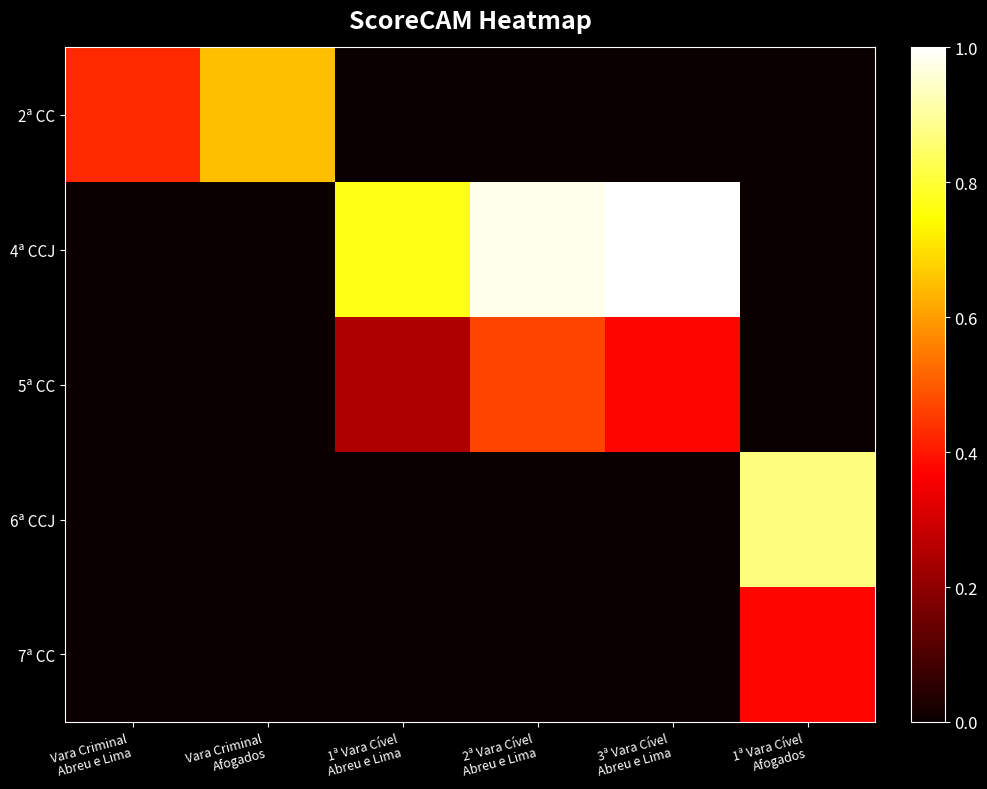

Reading left to right, transcribe all the data shown in this chart.

2ª CC: Vara Criminal
Abreu e Lima=0.4	Vara Criminal
Afogados=0.7	1ª Vara Cível
Abreu e Lima=0.0	2ª Vara Cível
Abreu e Lima=0.0	3ª Vara Cível
Abreu e Lima=0.0	1ª Vara Cível
Afogados=0.0
4ª CCJ: Vara Criminal
Abreu e Lima=0.0	Vara Criminal
Afogados=0.0	1ª Vara Cível
Abreu e Lima=0.8	2ª Vara Cível
Abreu e Lima=1.0	3ª Vara Cível
Abreu e Lima=1.0	1ª Vara Cível
Afogados=0.0
5ª CC: Vara Criminal
Abreu e Lima=0.0	Vara Criminal
Afogados=0.0	1ª Vara Cível
Abreu e Lima=0.2	2ª Vara Cível
Abreu e Lima=0.5	3ª Vara Cível
Abreu e Lima=0.4	1ª Vara Cível
Afogados=0.0
6ª CCJ: Vara Criminal
Abreu e Lima=0.0	Vara Criminal
Afogados=0.0	1ª Vara Cível
Abreu e Lima=0.0	2ª Vara Cível
Abreu e Lima=0.0	3ª Vara Cível
Abreu e Lima=0.0	1ª Vara Cível
Afogados=0.9
7ª CC: Vara Criminal
Abreu e Lima=0.0	Vara Criminal
Afogados=0.0	1ª Vara Cível
Abreu e Lima=0.0	2ª Vara Cível
Abreu e Lima=0.0	3ª Vara Cível
Abreu e Lima=0.0	1ª Vara Cível
Afogados=0.4